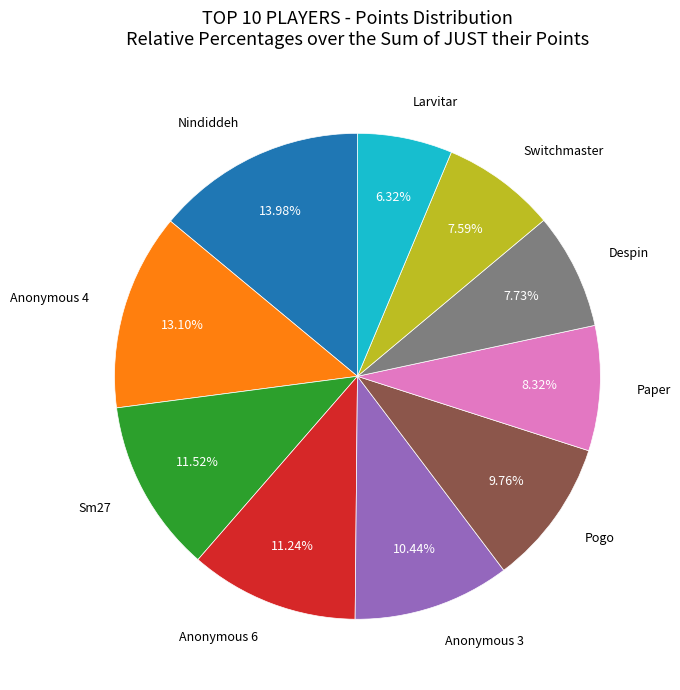

Is there any slice that represents more than half of the pie?

No